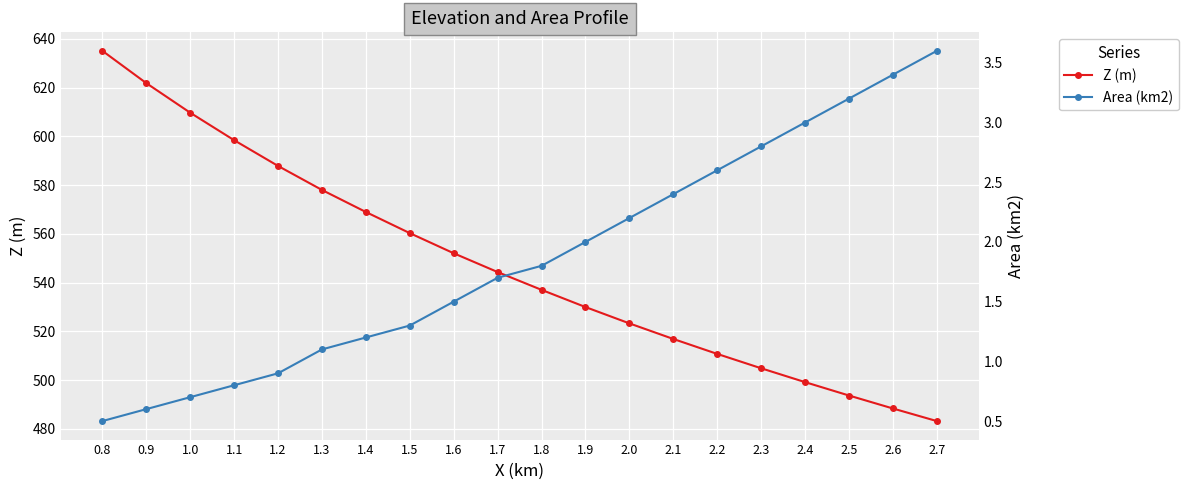

True or false: Z (m) and Area (km2) intersect in this chart.

False